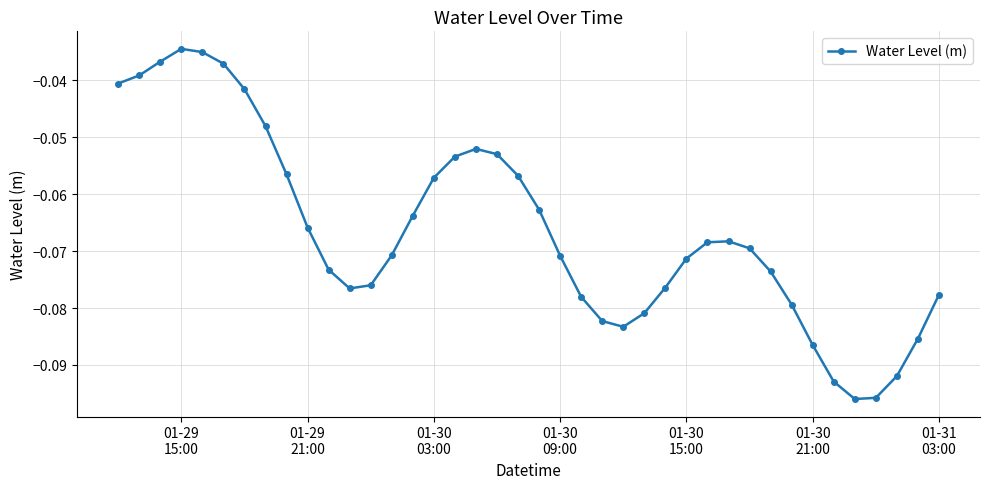

True or false: there are more than 2 points higher than both neighbors.

True